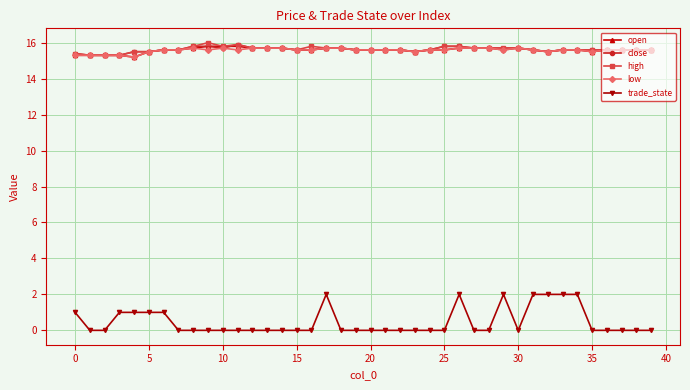

True or false: trade_state has more than 1 points higher than both neighbors.

True